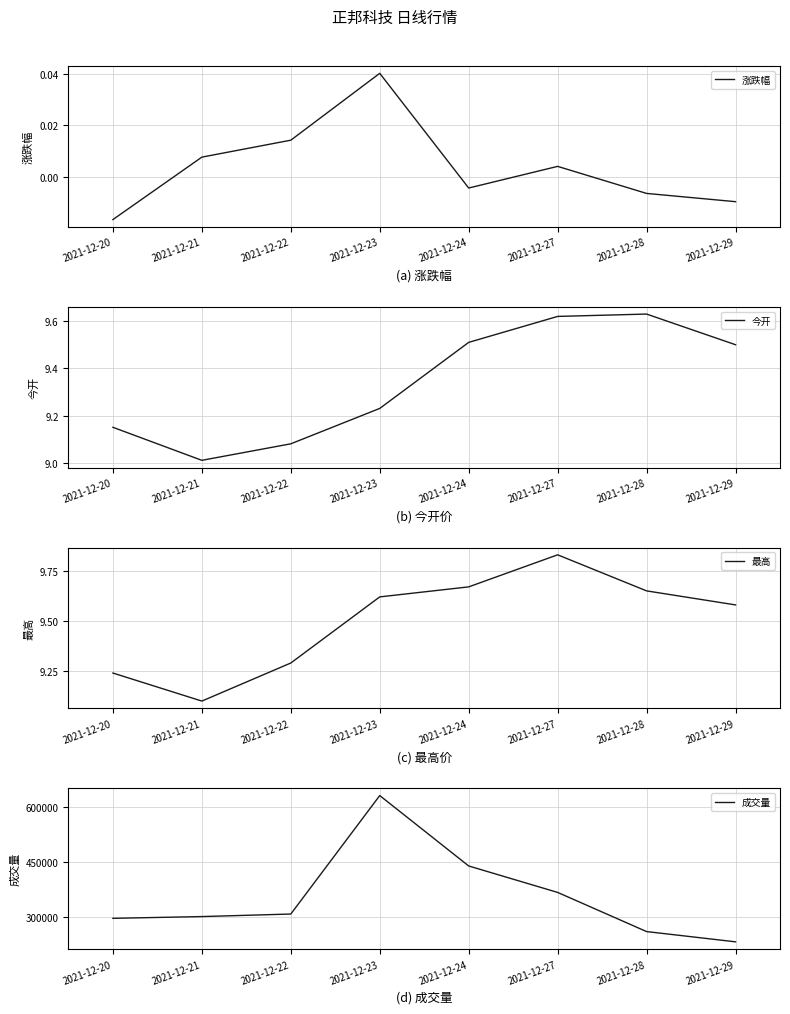

What are all the series names shown in the legend?

涨跌幅, 今开, 最高, 成交量